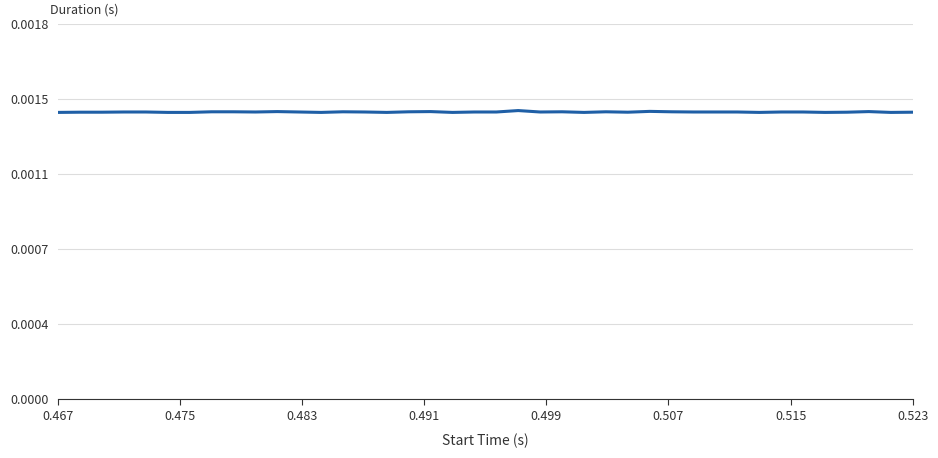

Is this an area chart (filled region under the line)?

No